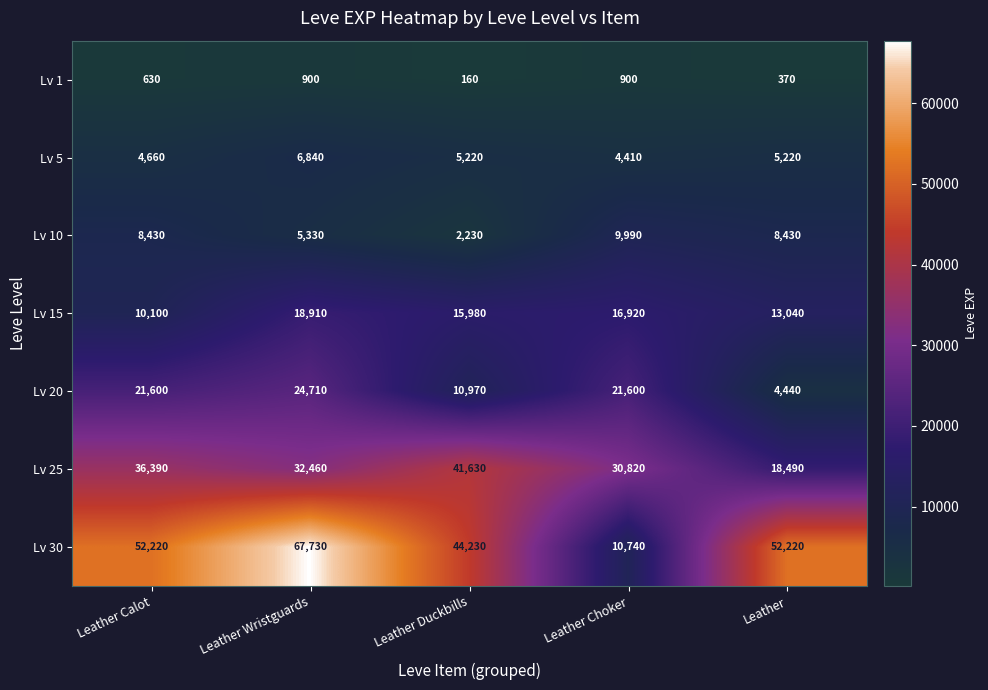

Which label corresponds to the largest value in the chart?

Leather Wristguards